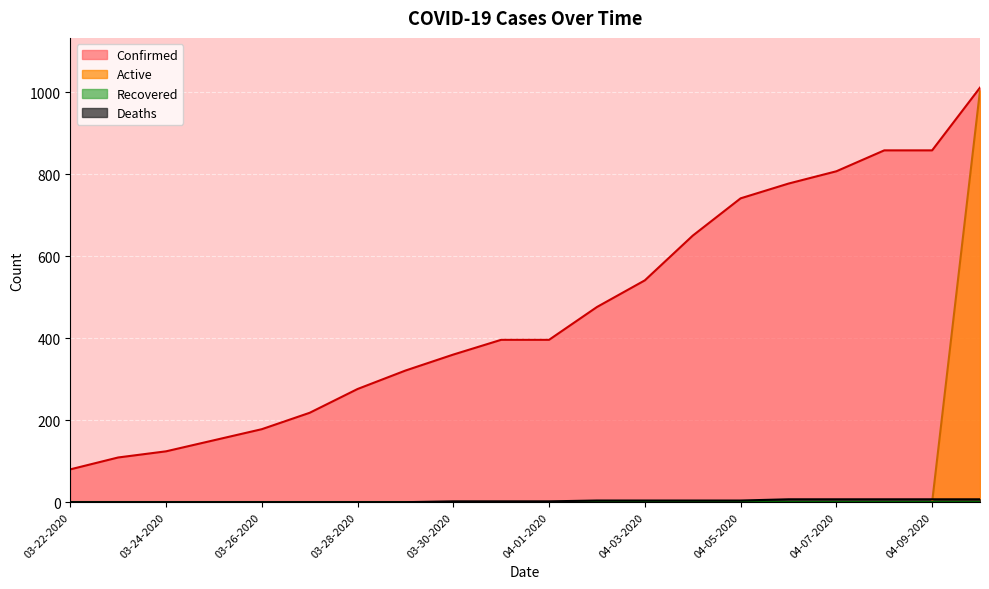

What is the difference between the highest and lowest values at 03-26-2020?

178